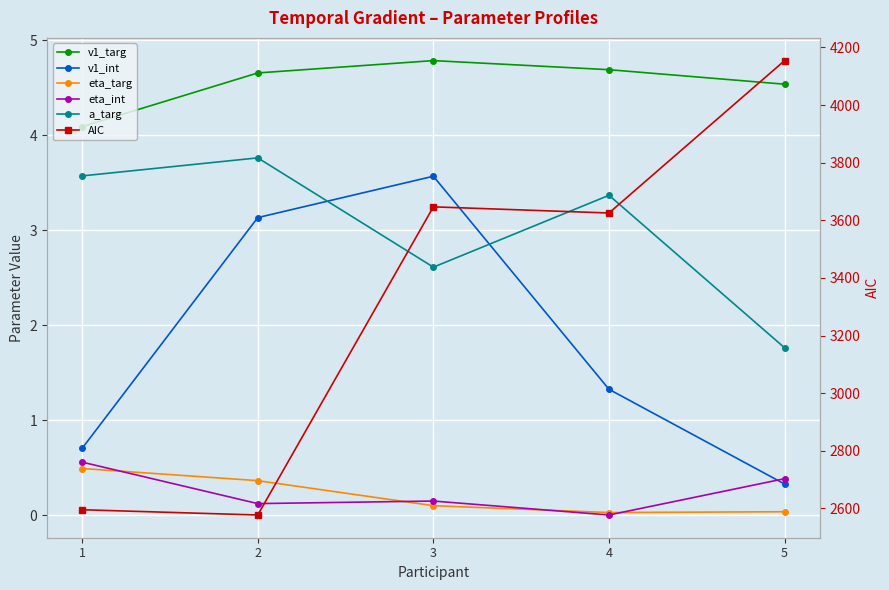

Is it true that eta_targ equals 0.5 at 2?

False